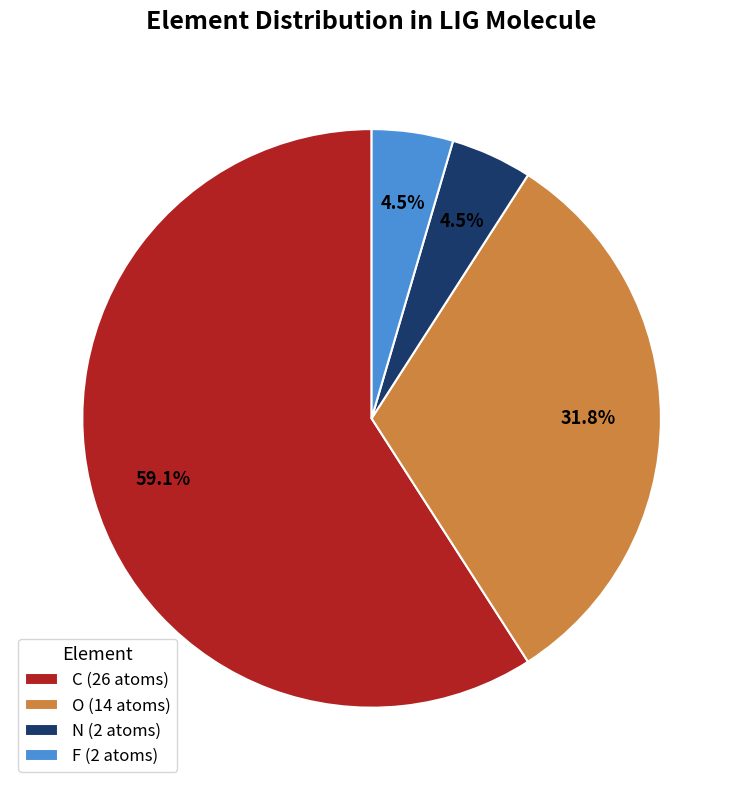

Which has a higher value, O (14 atoms) or C (26 atoms)?

C (26 atoms)